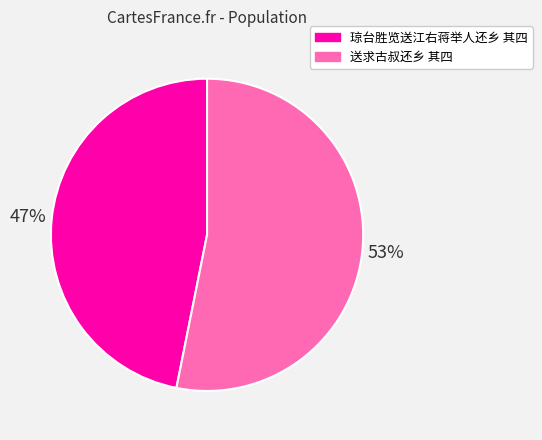

How many slices are in this pie chart?

2